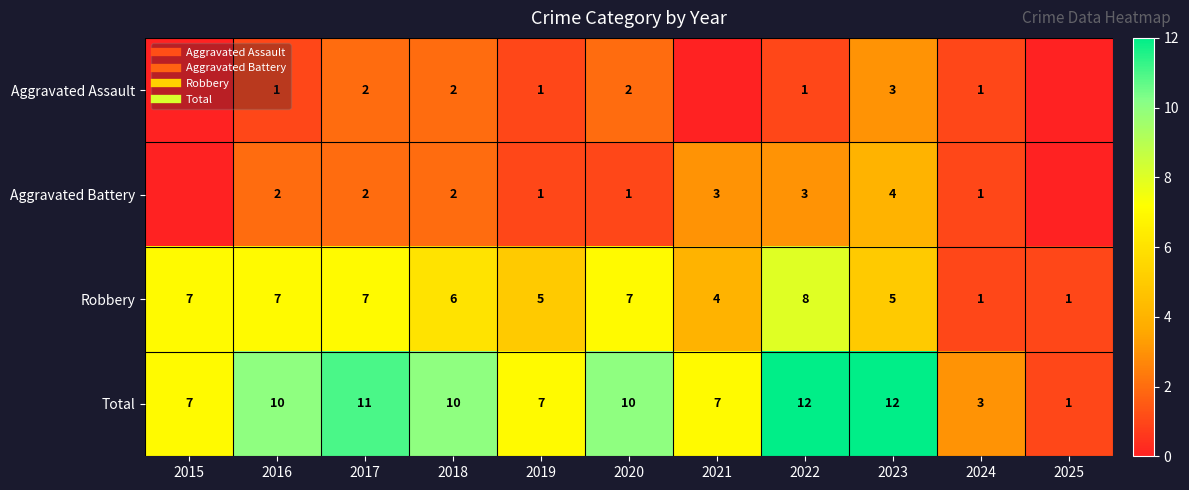

How many categories are shown in the chart?

11